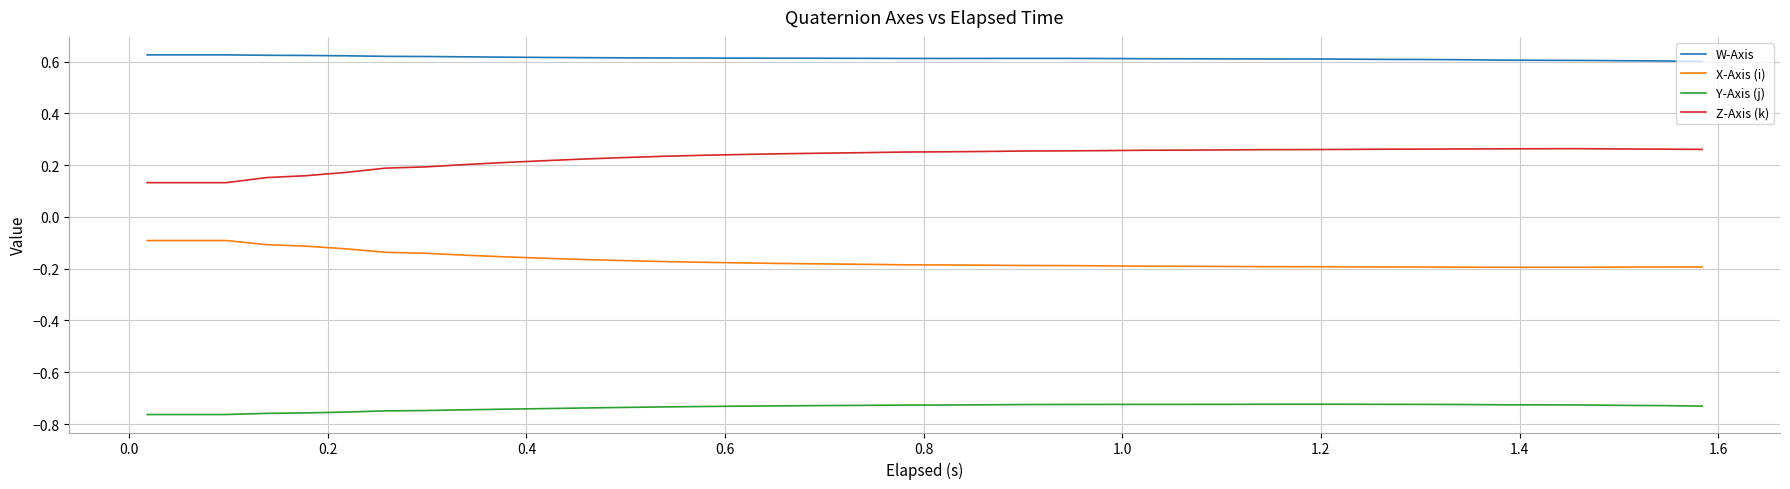

Rank the series by their average value, from highest to lowest.

W-Axis, Z-Axis (k), X-Axis (i), Y-Axis (j)